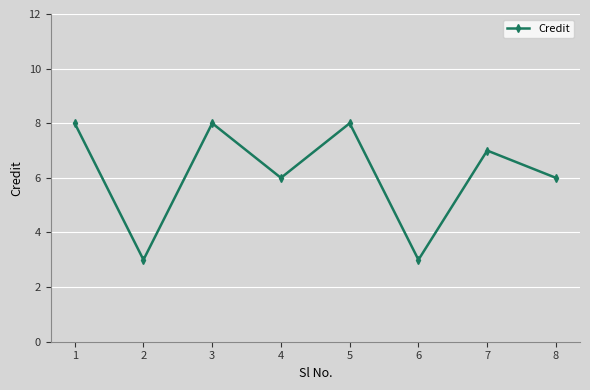

How many interior local valleys (lower than both neighbors) does the data have?

3